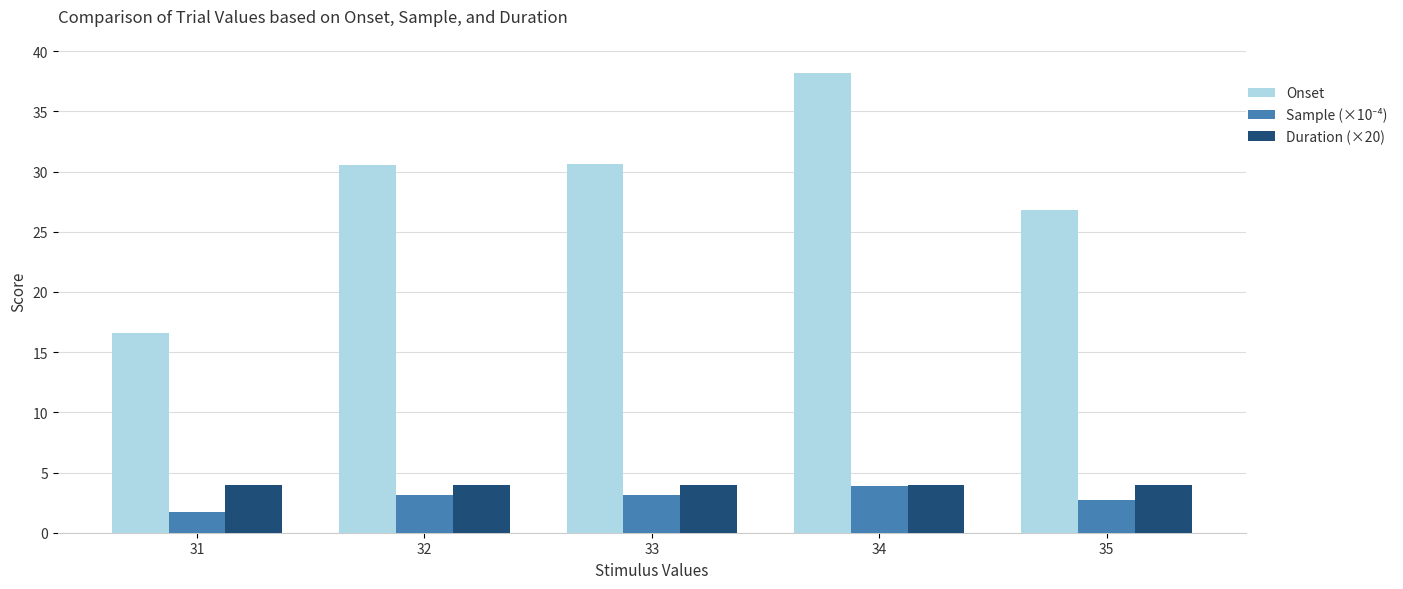

Which category has the lowest value in the Onset series?

31